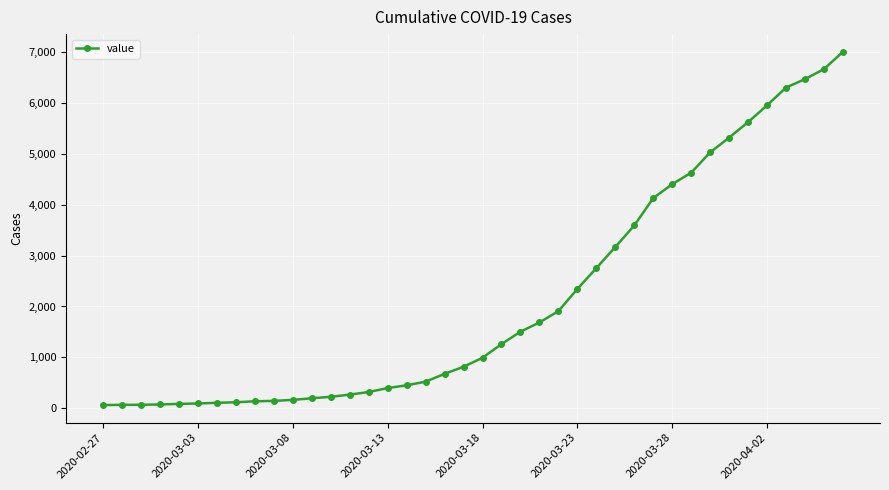

Does the chart have visible grid lines?

Yes